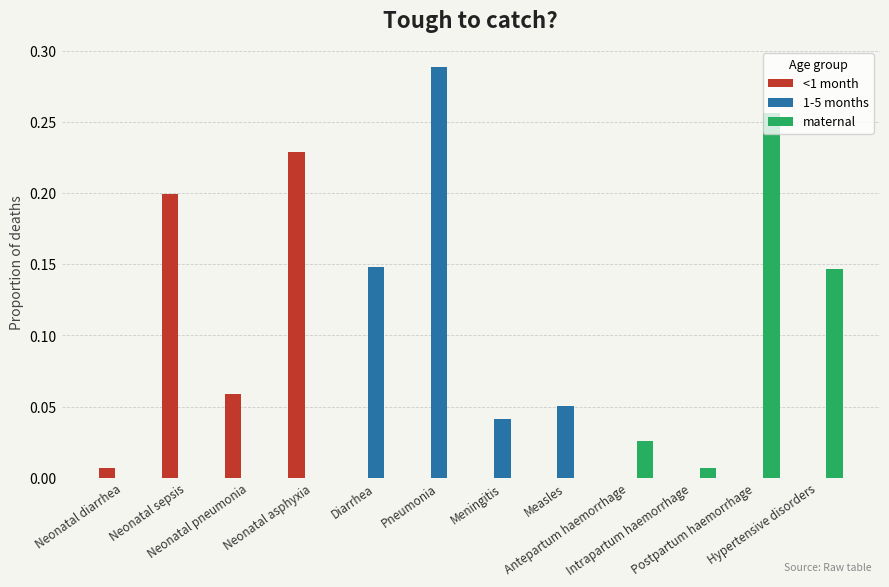

What is the sum of all 1-5 months values?

0.5